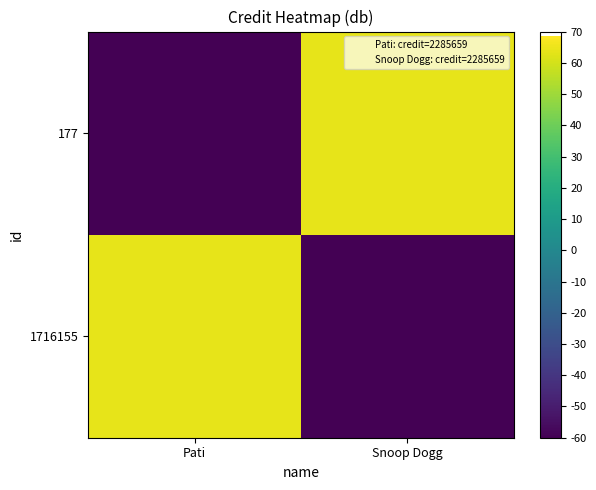

Reading left to right, list all the values displayed in this chart.

1716155: Pati=63.6	Snoop Dogg=-60.0
177: Pati=-60.0	Snoop Dogg=63.6